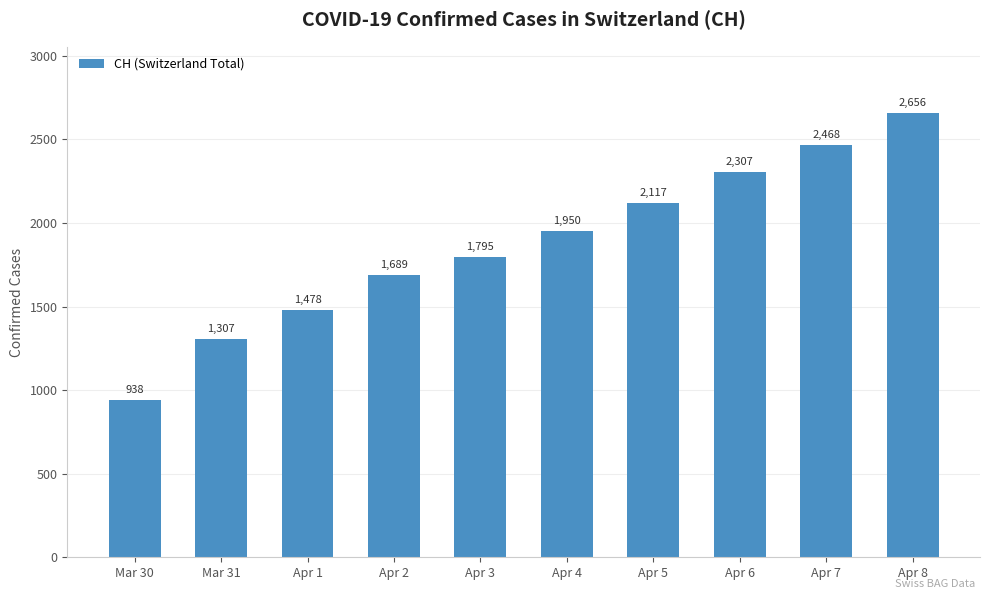

Rank the categories by value from lowest to highest.

Mar 30, Mar 31, Apr 1, Apr 2, Apr 3, Apr 4, Apr 5, Apr 6, Apr 7, Apr 8